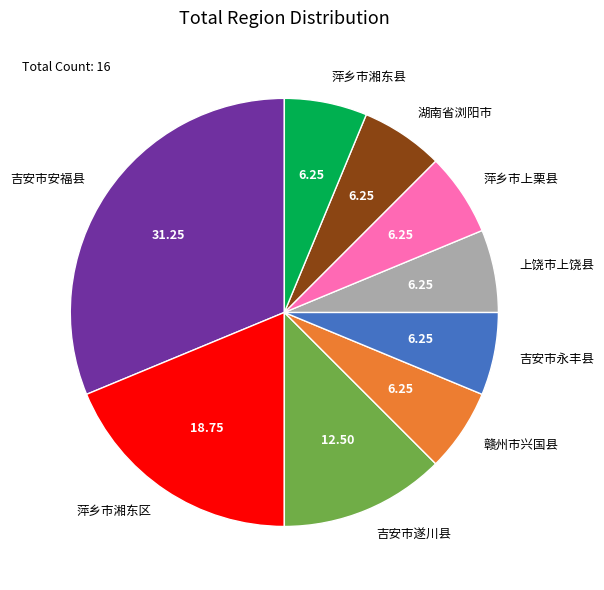

Which category has the biggest portion of the pie?

吉安市安福县